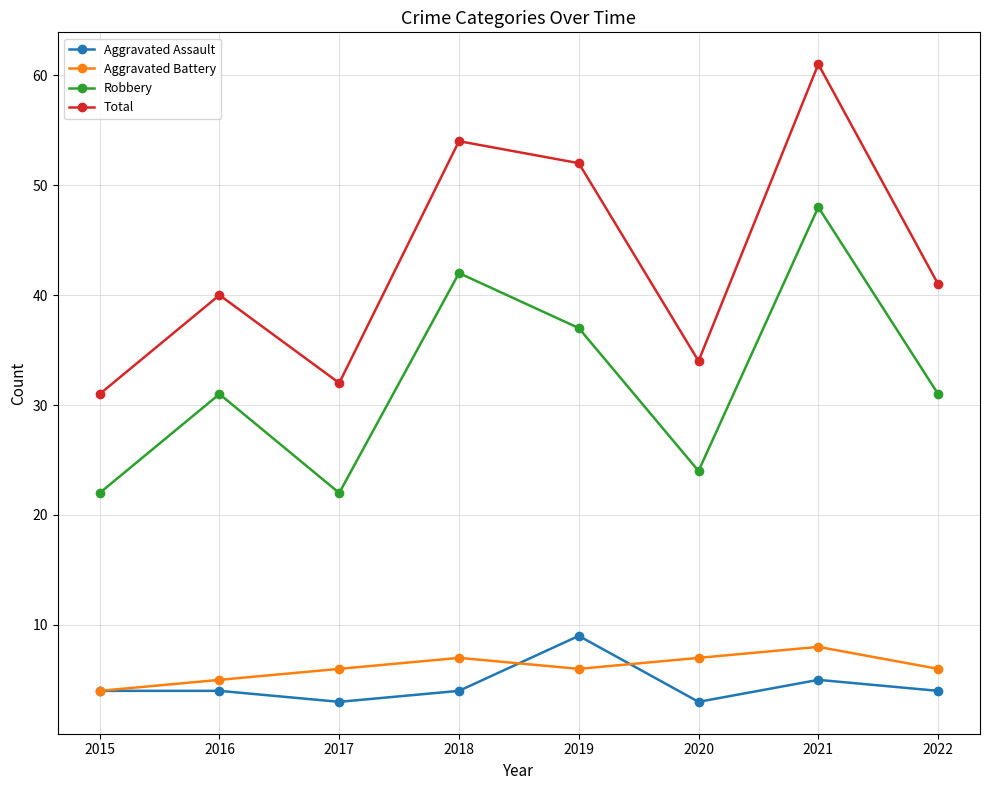

Reading left to right, extract all data points from this chart.

Aggravated Assault: 2015=4	2016=4	2017=3	2018=4	2019=9	2020=3	2021=5	2022=4
Aggravated Battery: 2015=4	2016=5	2017=6	2018=7	2019=6	2020=7	2021=8	2022=6
Robbery: 2015=22	2016=31	2017=22	2018=42	2019=37	2020=24	2021=48	2022=31
Total: 2015=31	2016=40	2017=32	2018=54	2019=52	2020=34	2021=61	2022=41